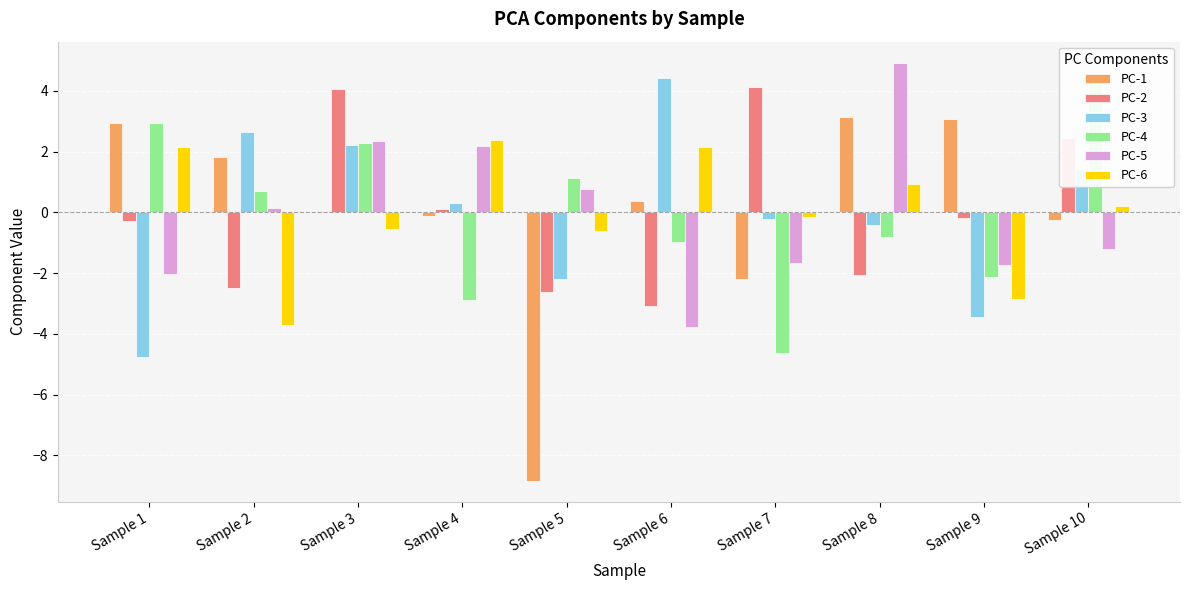

How many values in the PC-3 series exceed 0?

5